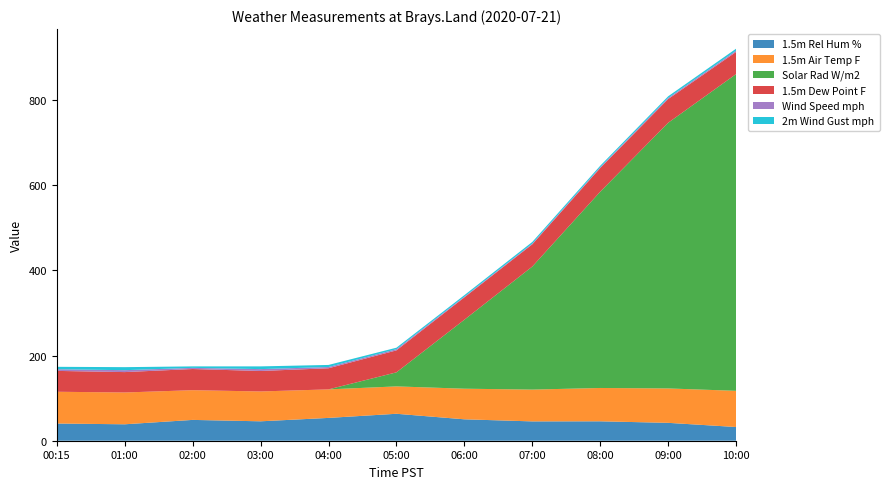

Reading right to left, what are all the values shown in this chart?

1.5m Rel Hum %: 10:00=32.2	09:00=42.0	08:00=45.6	07:00=45.4	06:00=50.3	05:00=63.3	04:00=53.6	03:00=45.6	02:00=48.9	01:00=38.6	00:15=40.4
1.5m Air Temp F: 10:00=85.0	09:00=80.8	08:00=78.3	07:00=74.7	06:00=71.9	05:00=64.3	04:00=67.0	03:00=70.1	02:00=69.8	01:00=74.7	00:15=74.6
Solar Rad W/m2: 10:00=744.0	09:00=624.0	08:00=461.0	07:00=289.0	06:00=162.0	05:00=33.0	04:00=0.0	03:00=0.0	02:00=0.0	01:00=0.0	00:15=0.0
1.5m Dew Point F: 10:00=52.0	09:00=55.7	08:00=55.6	07:00=52.2	06:00=52.5	05:00=51.6	04:00=49.6	03:00=48.1	02:00=49.7	01:00=47.9	00:15=49.0
Wind Speed mph: 10:00=3.0	09:00=2.6	08:00=1.9	07:00=1.7	06:00=1.7	05:00=2.8	04:00=2.9	03:00=4.4	02:00=2.7	01:00=4.5	00:15=3.9
2m Wind Gust mph: 10:00=4.6	09:00=3.9	08:00=3.5	07:00=3.9	06:00=3.5	05:00=3.5	04:00=4.9	03:00=6.4	02:00=3.5	01:00=7.1	00:15=5.7